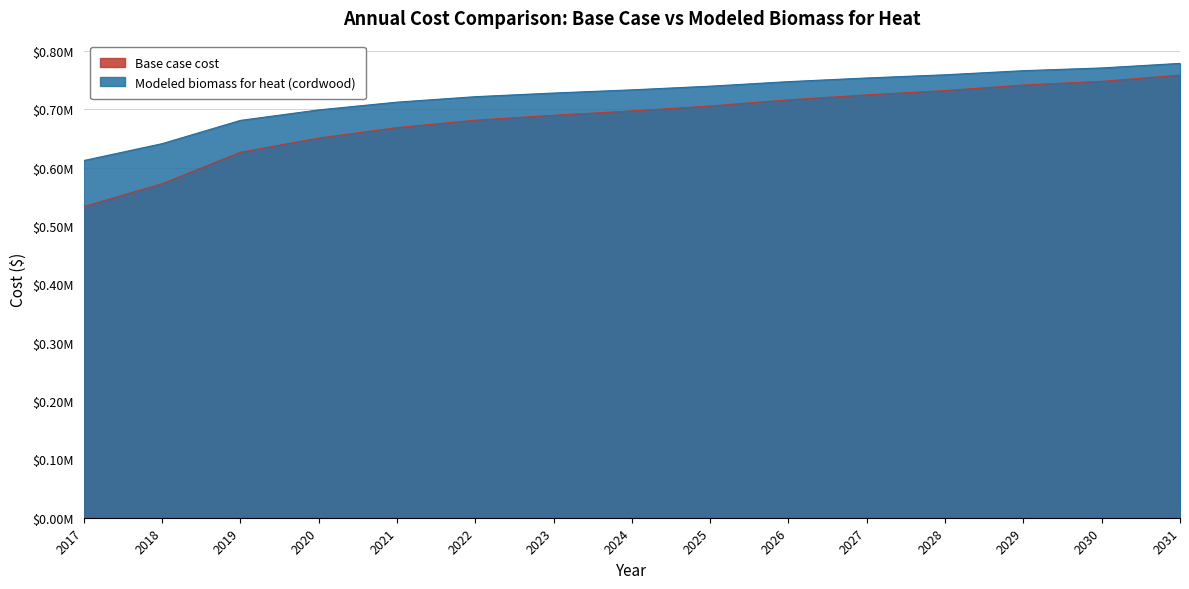

At how many categories does at least one series exceed 642243?

13